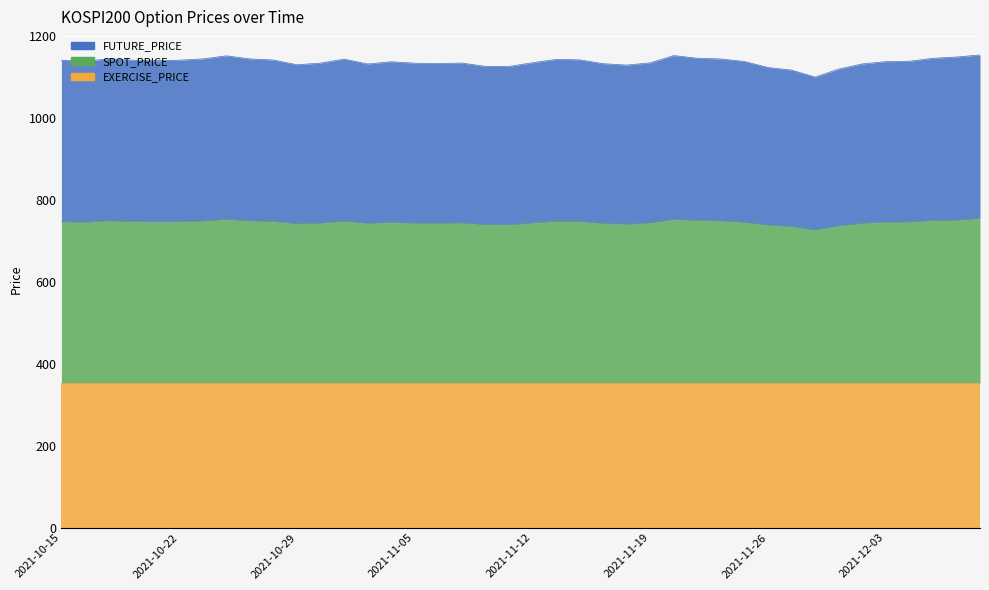

What is the greatest value displayed?

1153.0